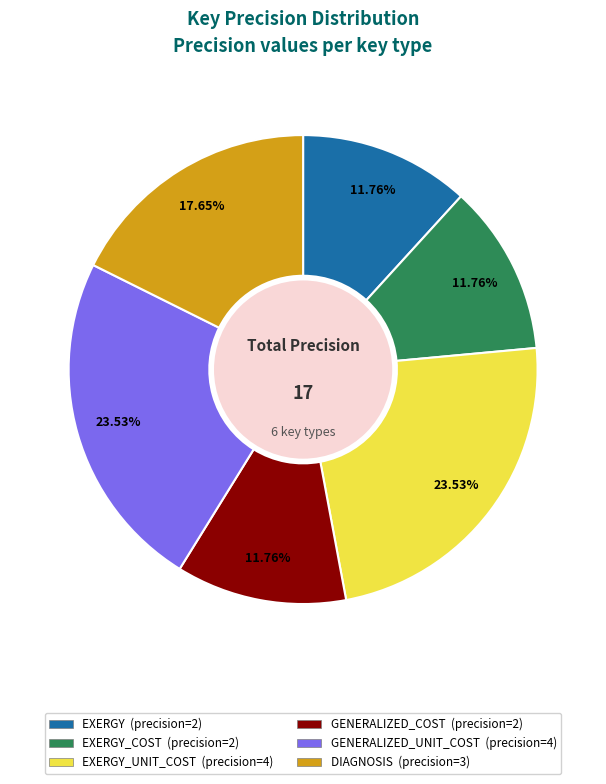

Is there a majority slice in this chart?

No